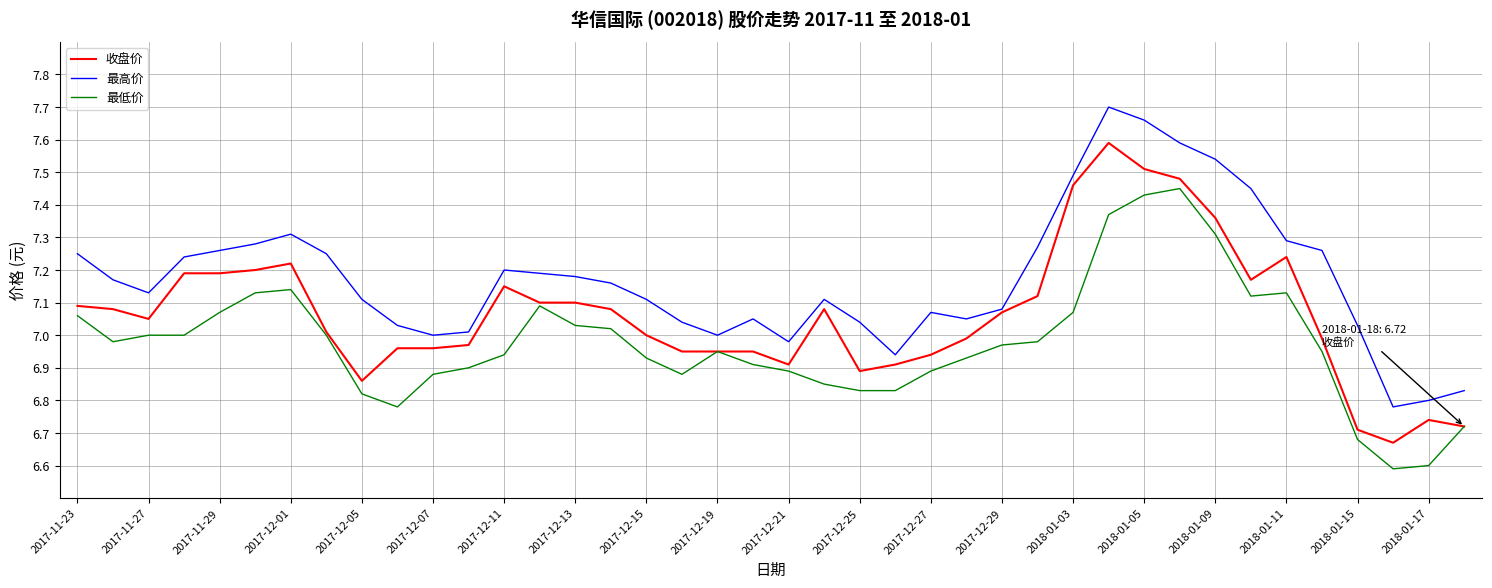

What is the lowest value of the 最低价 series?

6.6